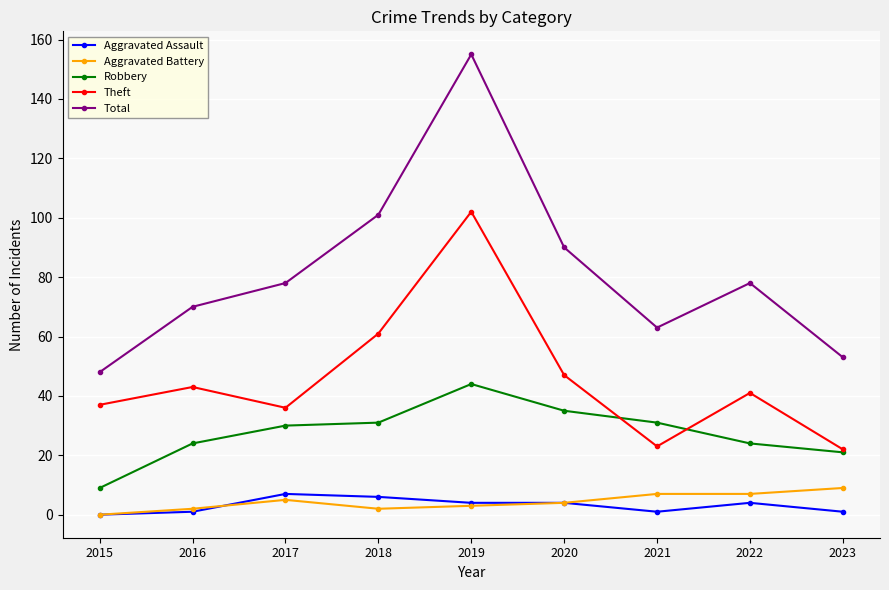

Which series has the largest total across all categories?

Total